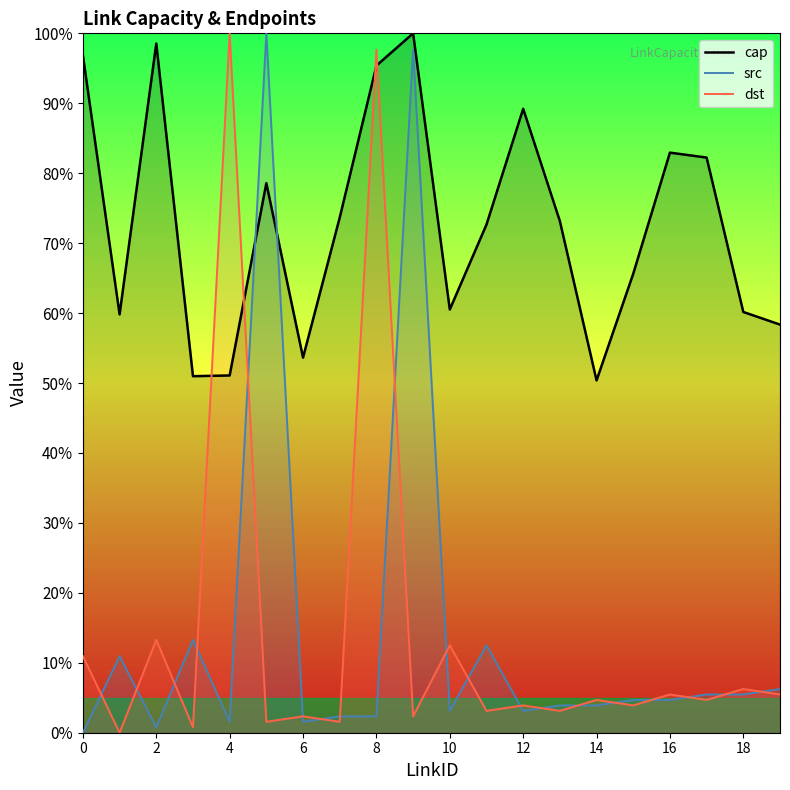

How many values in the cap series exceed 73?

10